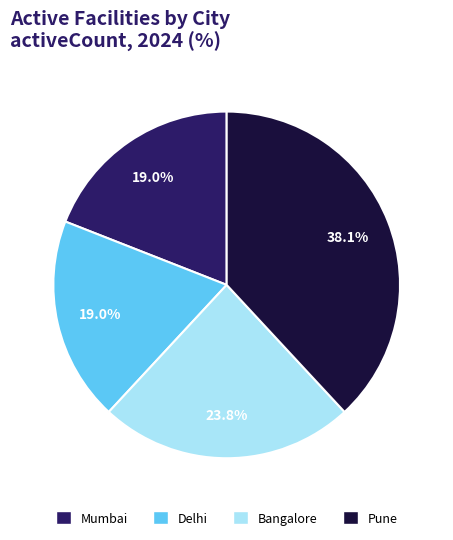

To the nearest percent, what percentage of the pie is Mumbai?

19%